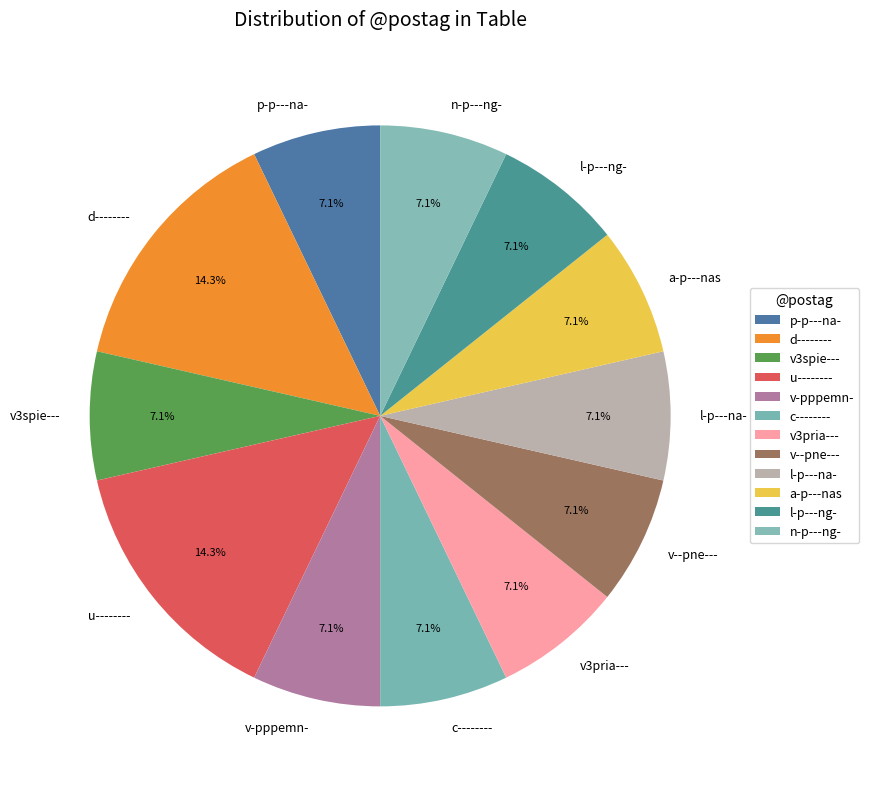

To the nearest percent, what portion does l-p---ng- represent?

7%